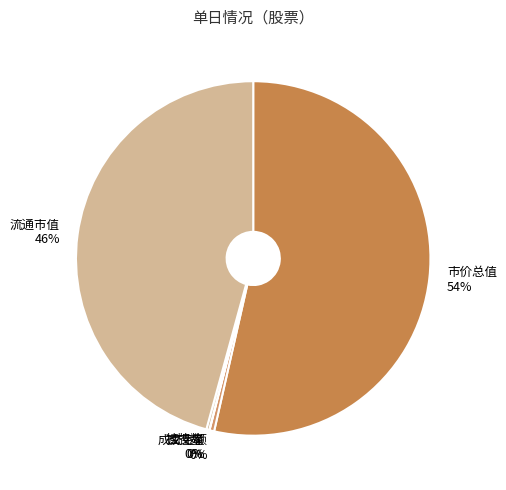

Does 市价总值 account for over 50% of the chart?

Yes